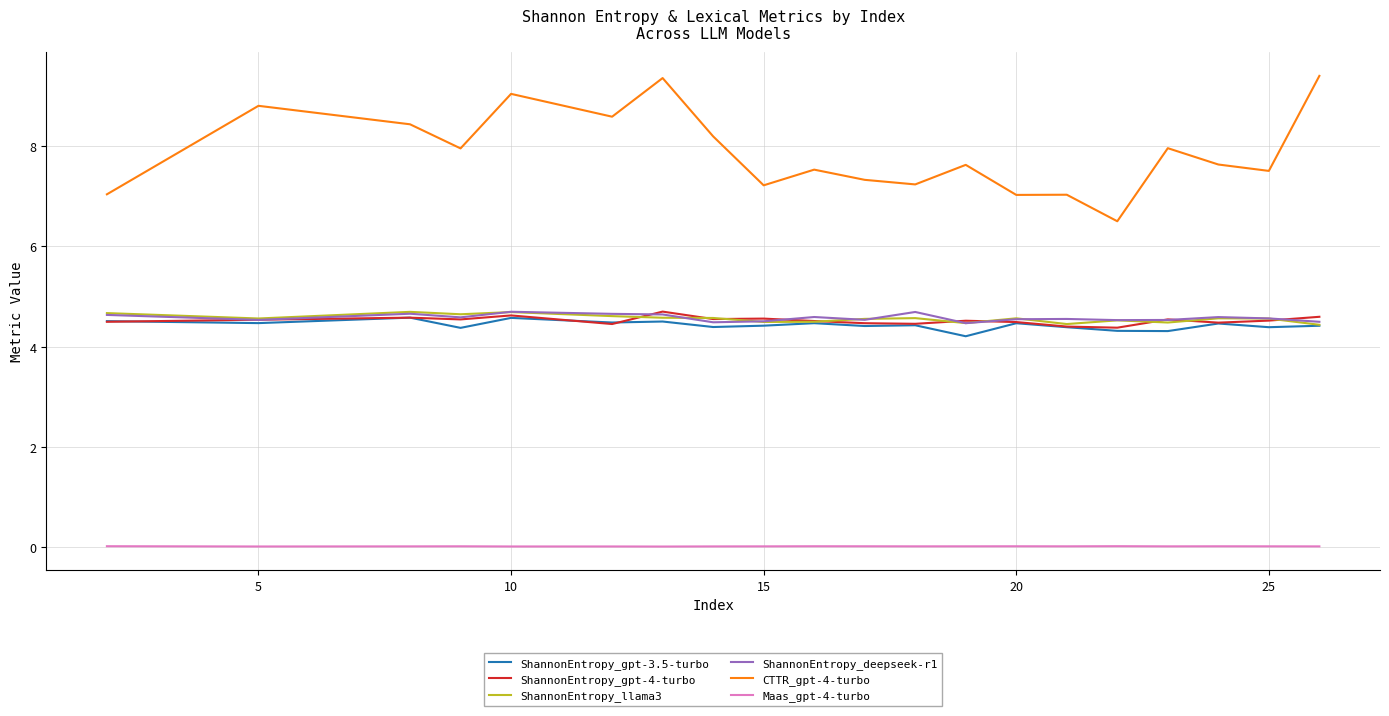

Which series has the largest range (max minus min)?

CTTR_gpt-4-turbo